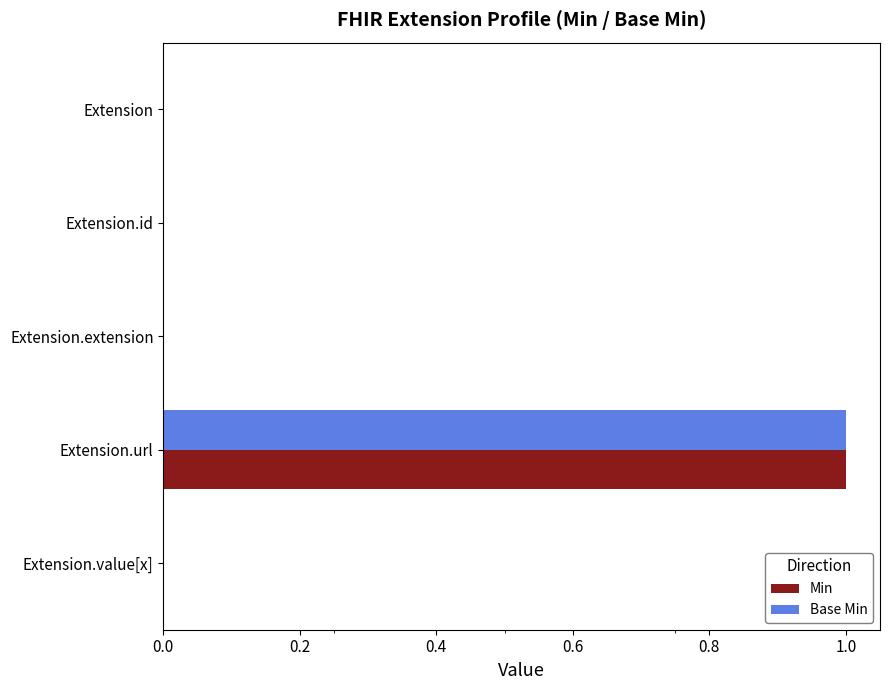

Is it true that Base Min equals 0 at Extension.id?

True